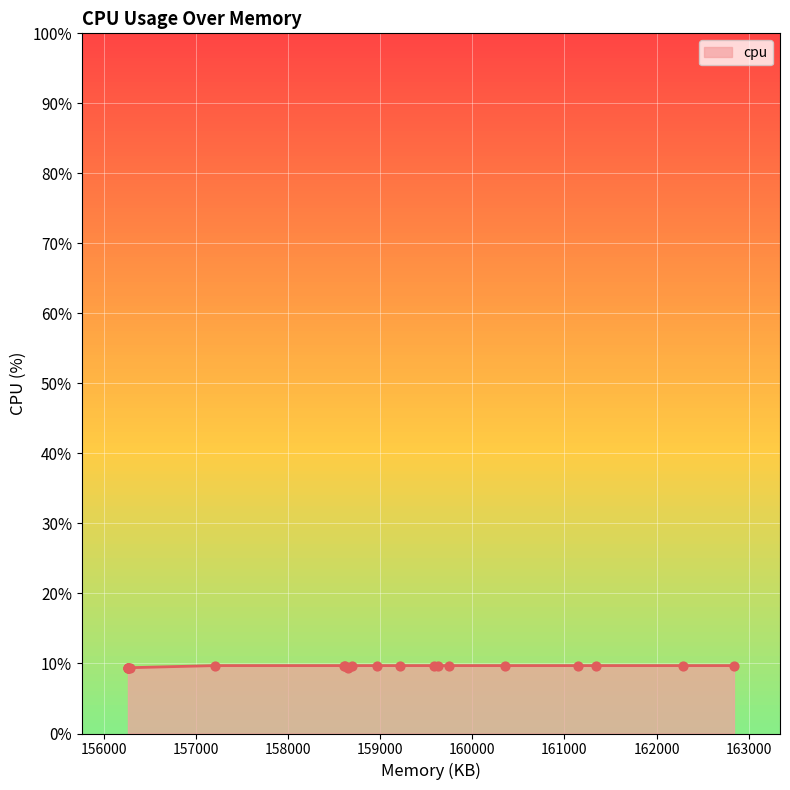

What is the change in value from 156264 to 158696?

+0.3